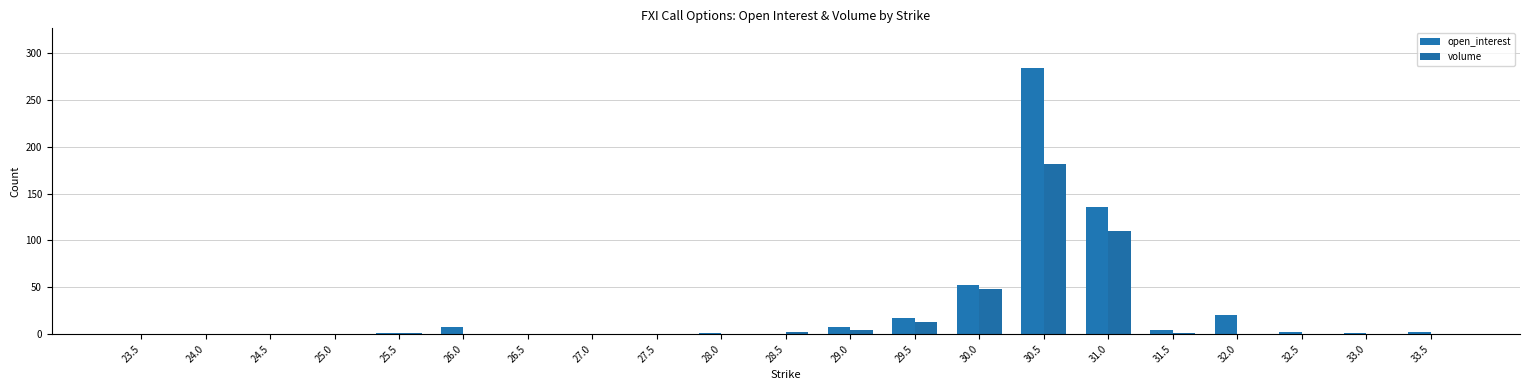

Which category has the highest value across all series?

30.5